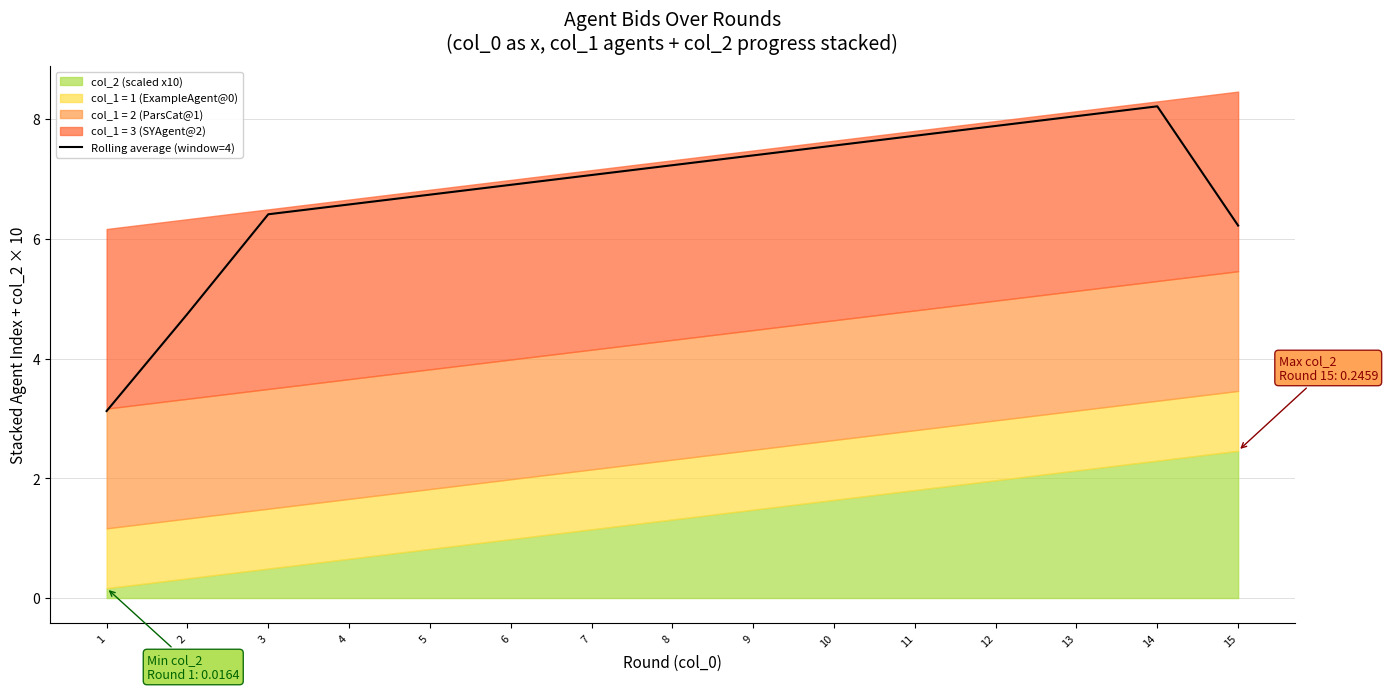

True or false: the data shows 11.2 at 5.

False